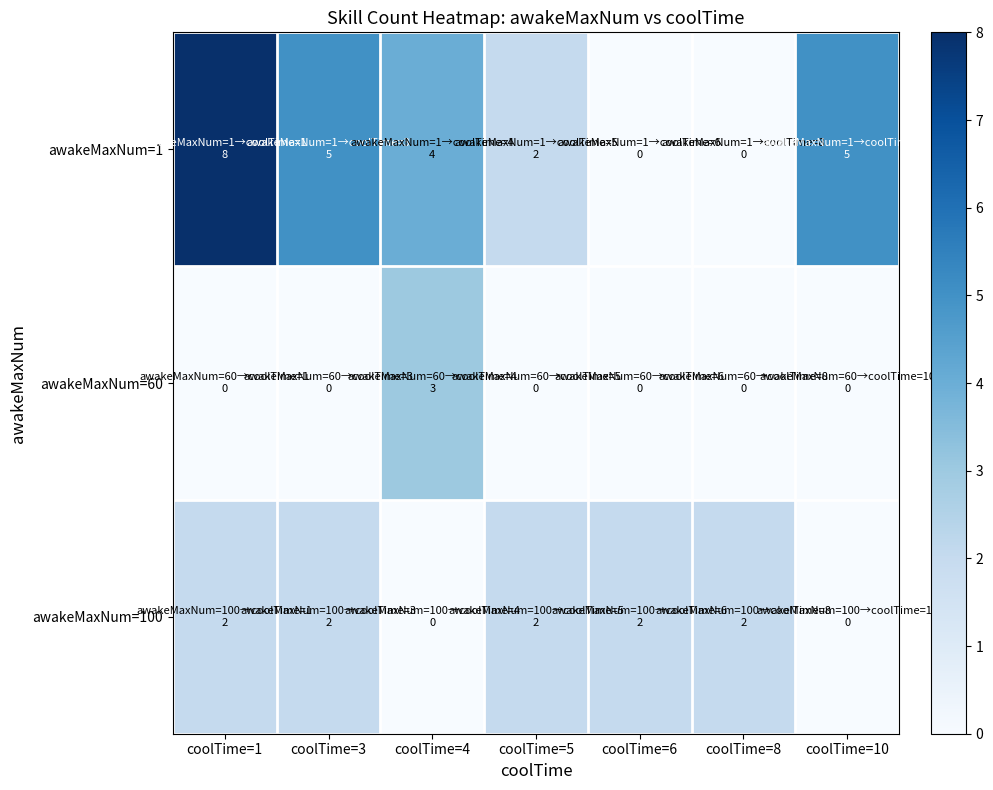

At which category is the sum across all series the highest?

coolTime=1